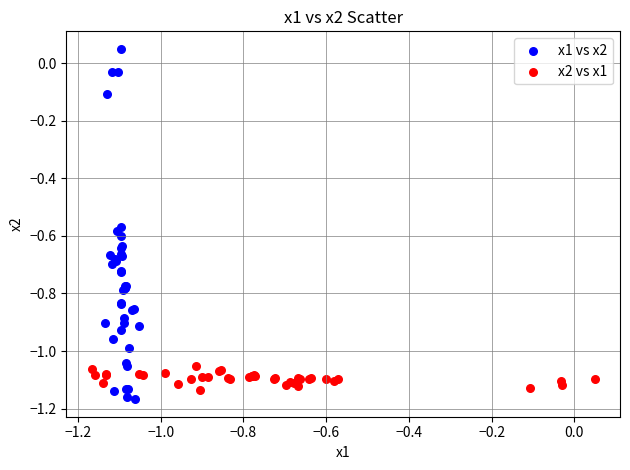

Which series has the widest spread of Y values?

x1 vs x2